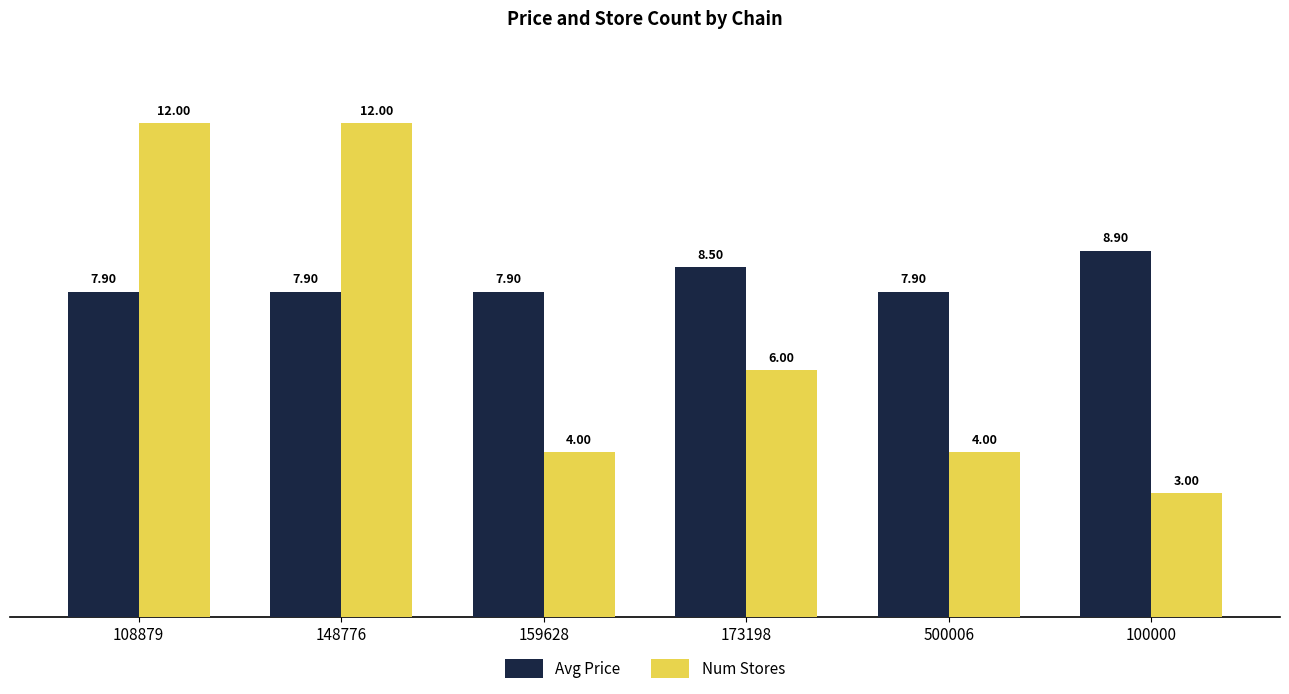

Count the Num Stores values in the range 4 to 12.

5